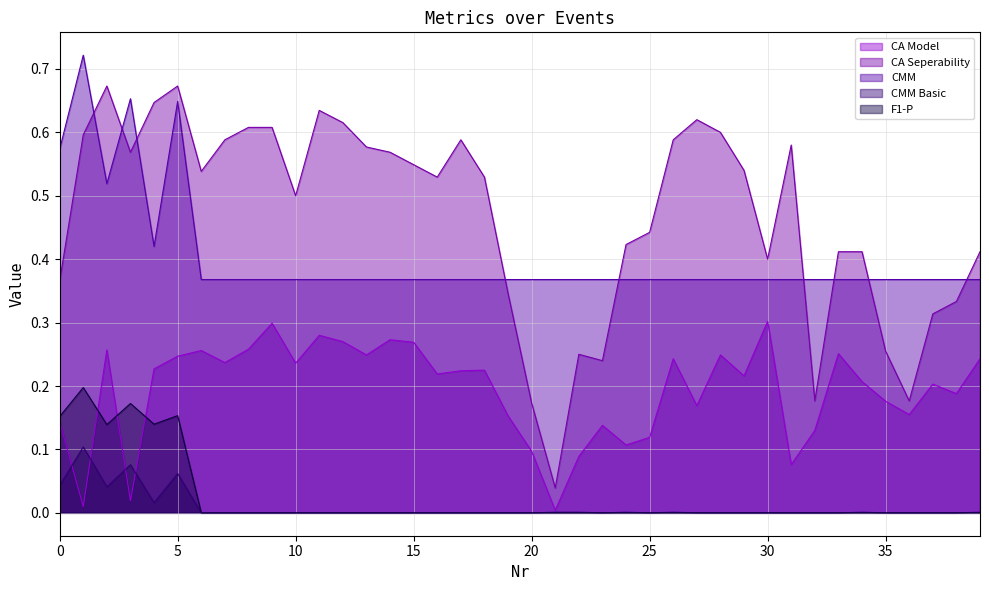

What is the average value of the CMM series?

0.4